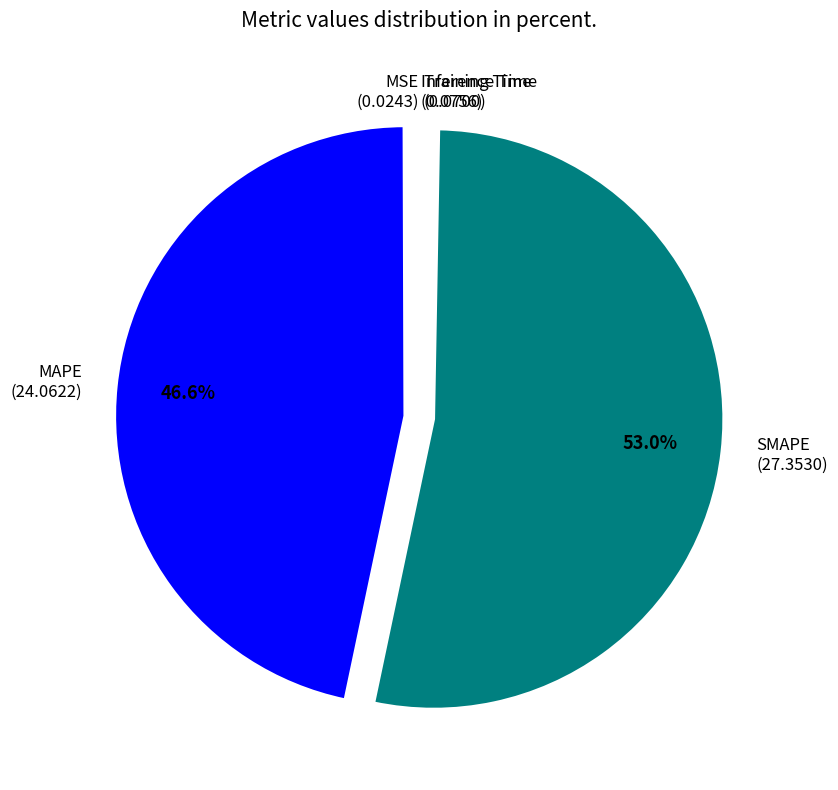

Does SMAPE (27.3530) account for over 50% of the chart?

Yes